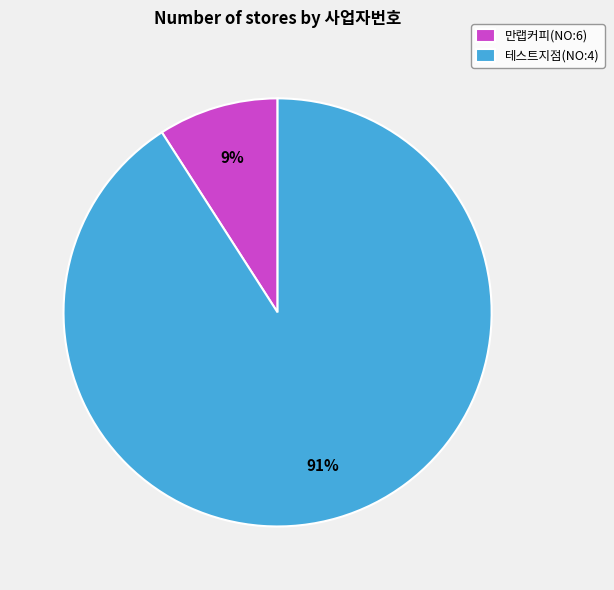

Rank the categories by value from lowest to highest.

만랩커피(NO:6), 테스트지점(NO:4)